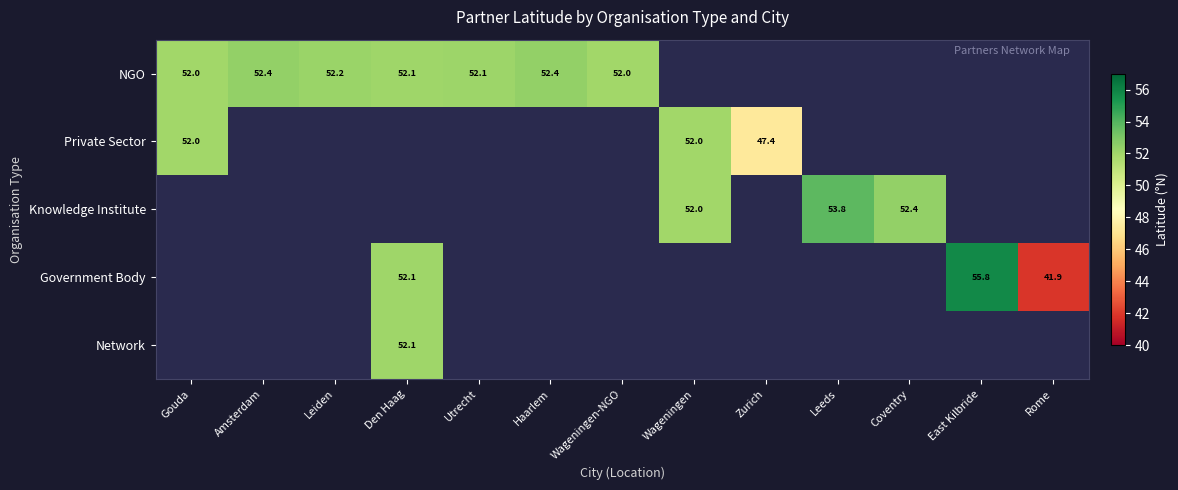

Is it true that NGO equals 88.6 at Leiden?

False